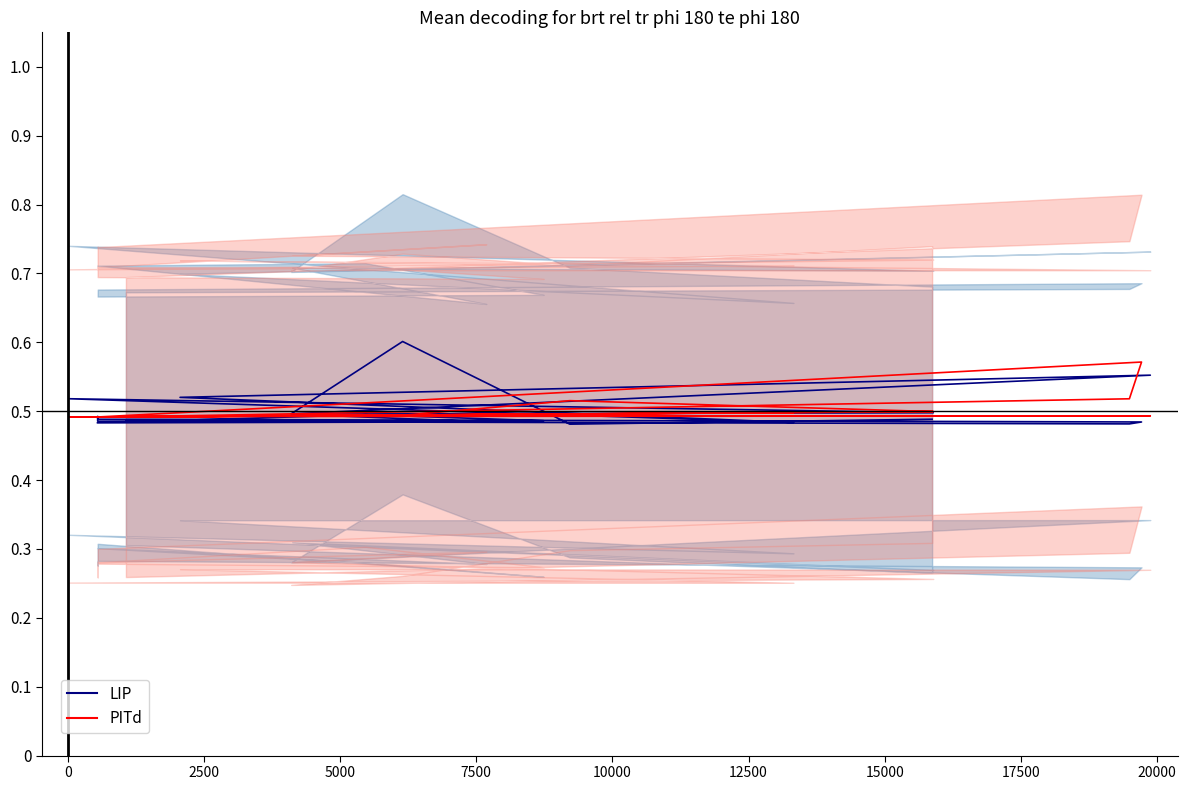

Is the value of PITd at 17 greater than the value of LIP at 15?

Yes